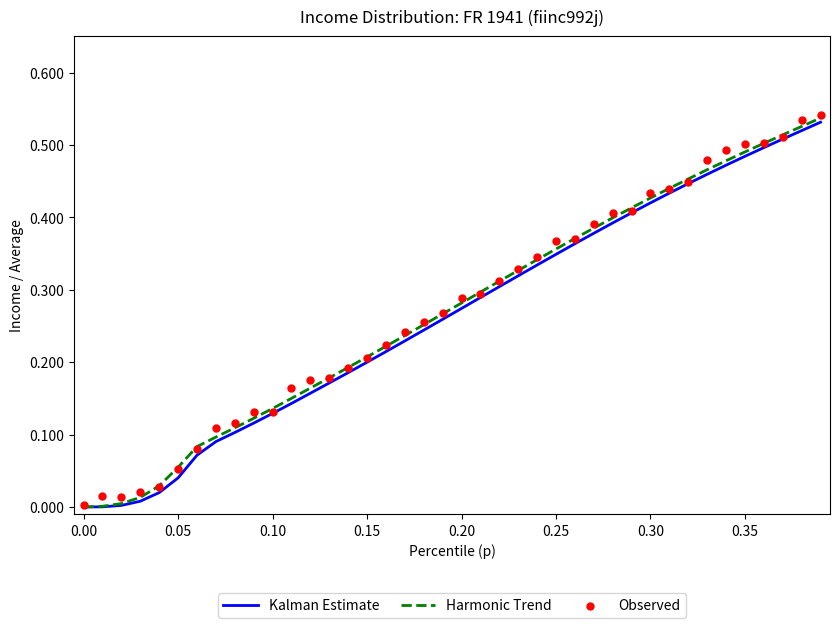

Which series reaches the maximum Y coordinate?

Observed